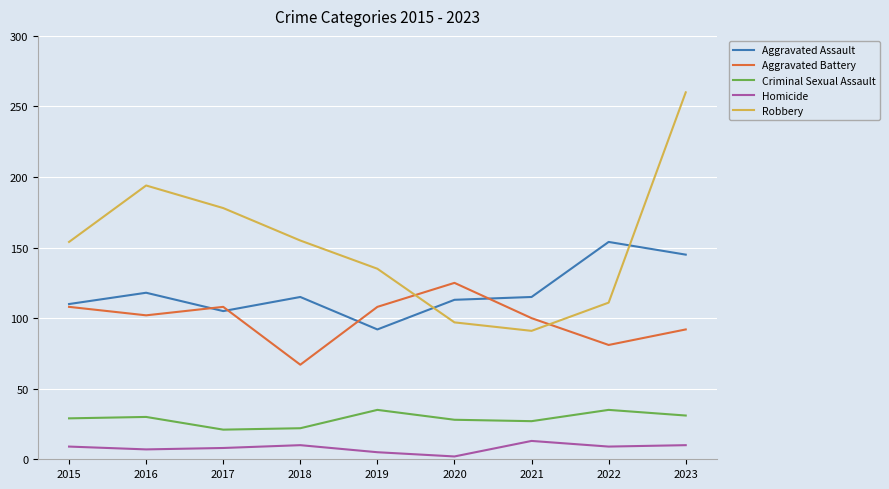

True or false: Aggravated Battery has a value of 81 at 2022.

True